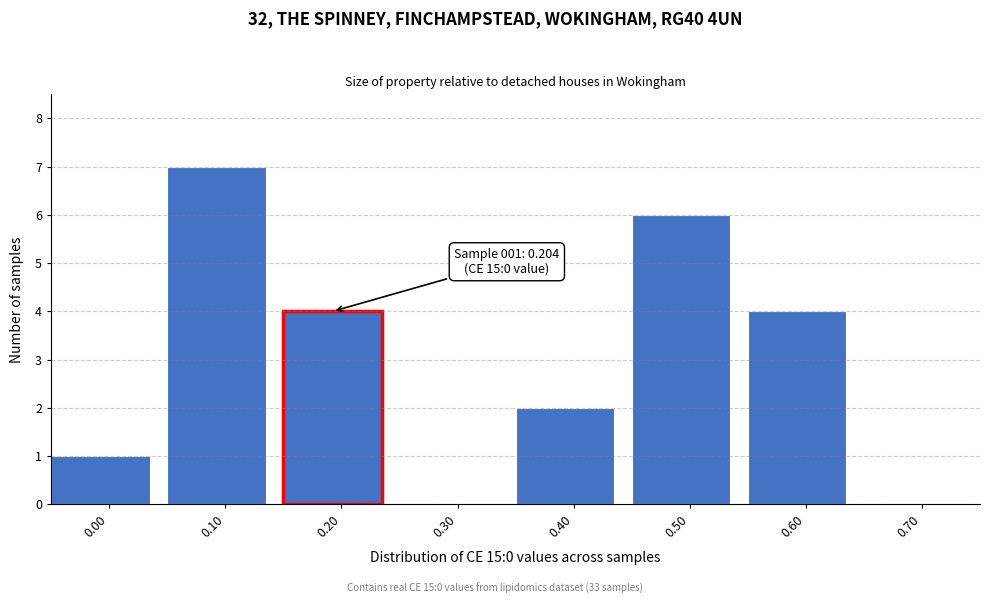

Reading right to left, extract all data points from this chart.

0.70=0	0.60=4	0.50=6	0.40=2	0.30=0	0.20=4	0.10=7	0.00=1